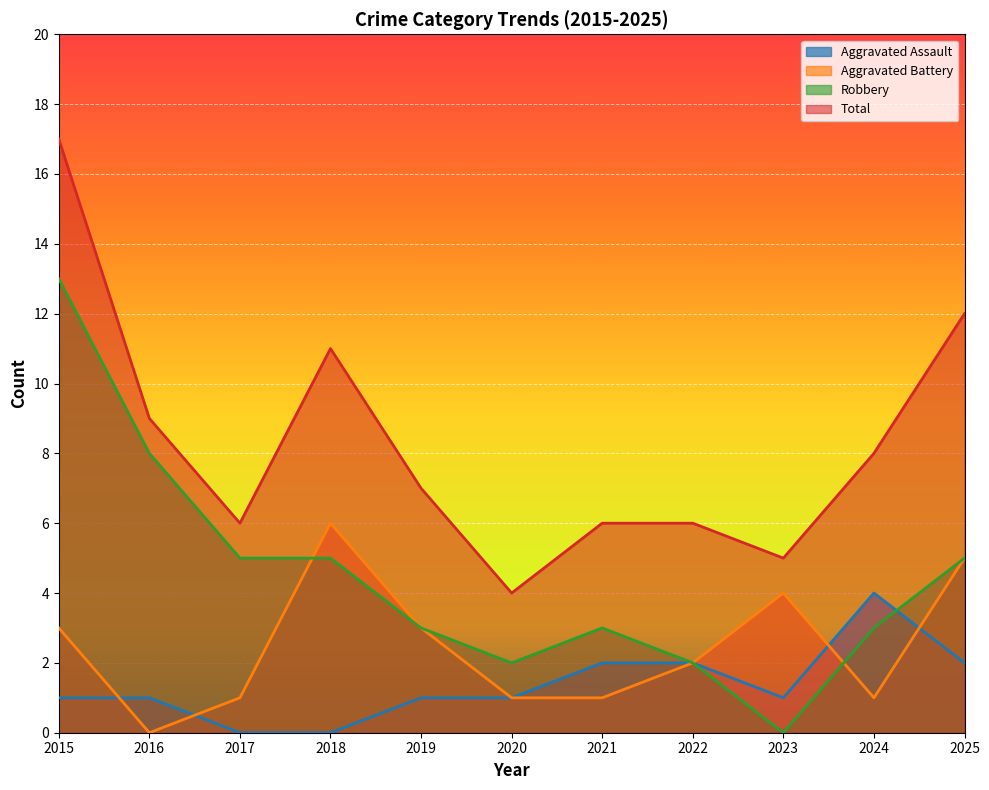

What are all the series names shown in the legend?

Aggravated Assault, Aggravated Battery, Robbery, Total